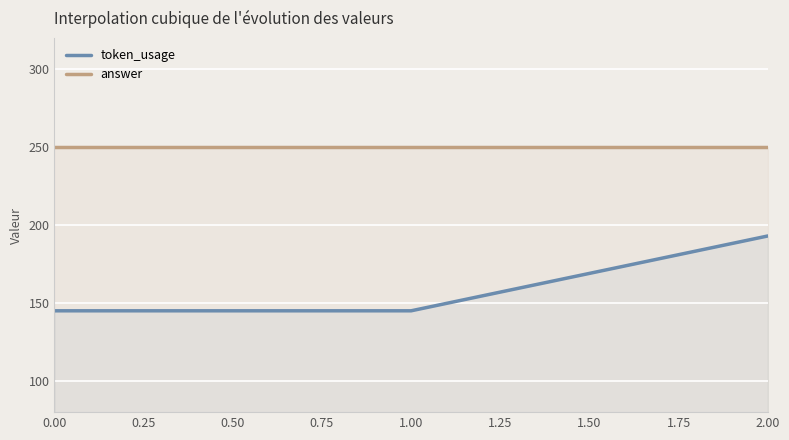

List the series in order of their peak value, lowest first.

token_usage, answer